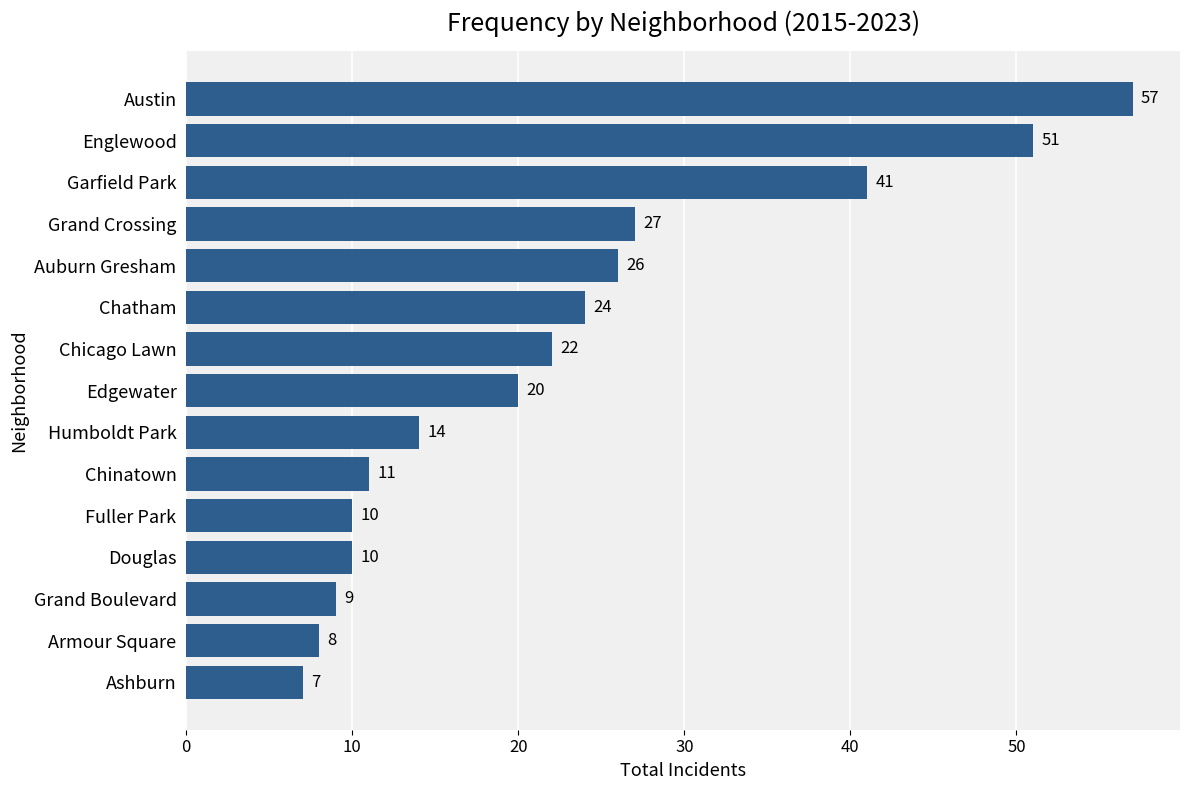

The value at Armour Square is 4. True or false?

False